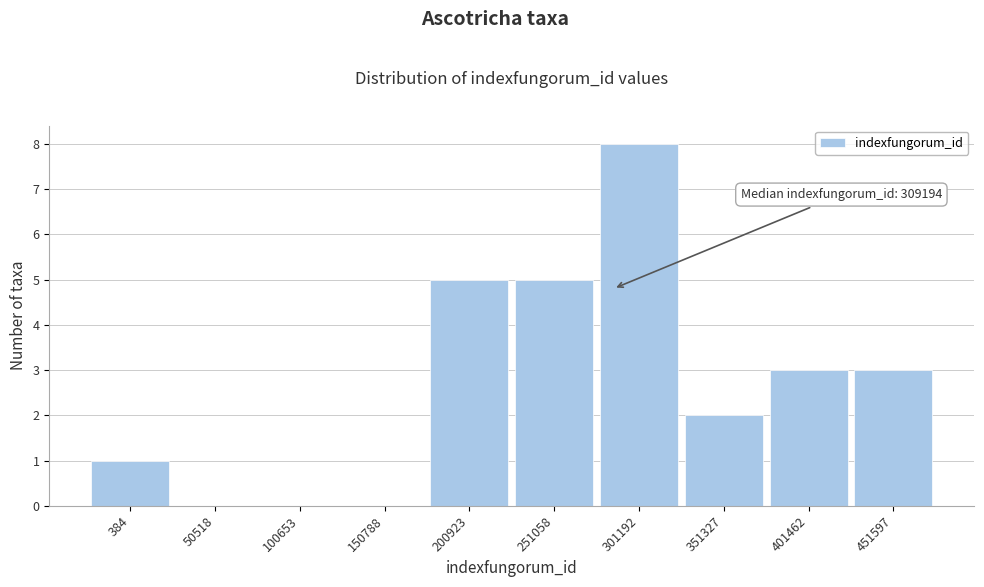

The chart shows a value of 2 at 384. True or false?

False